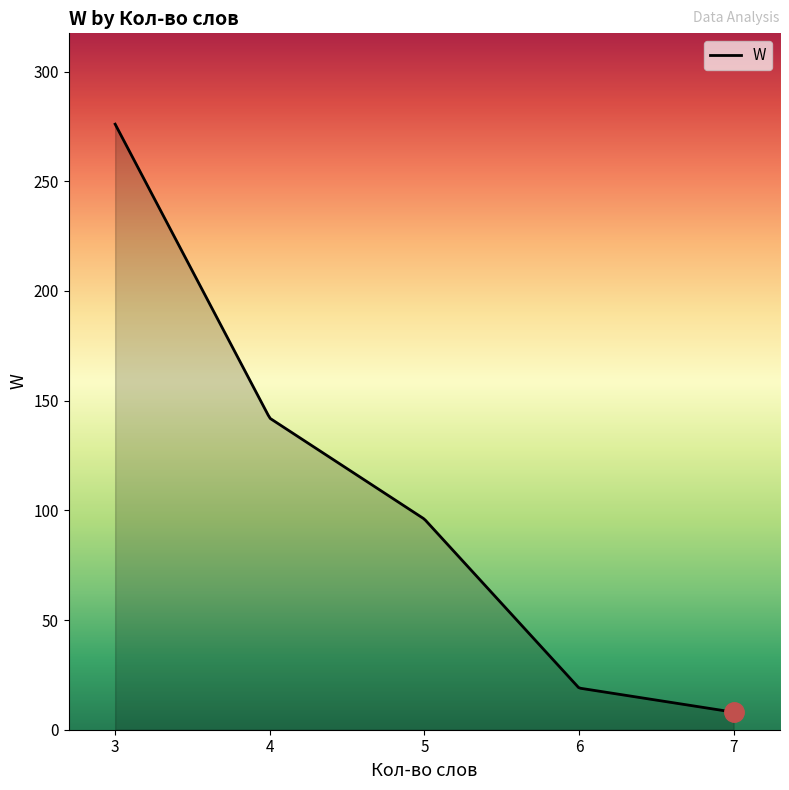

What is the difference between the maximum and minimum values?

268.0